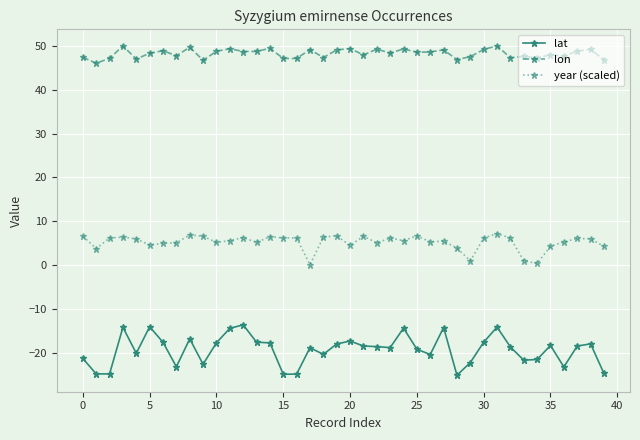

Rank the series by their maximum value, from lowest to highest.

lat, year (scaled), lon